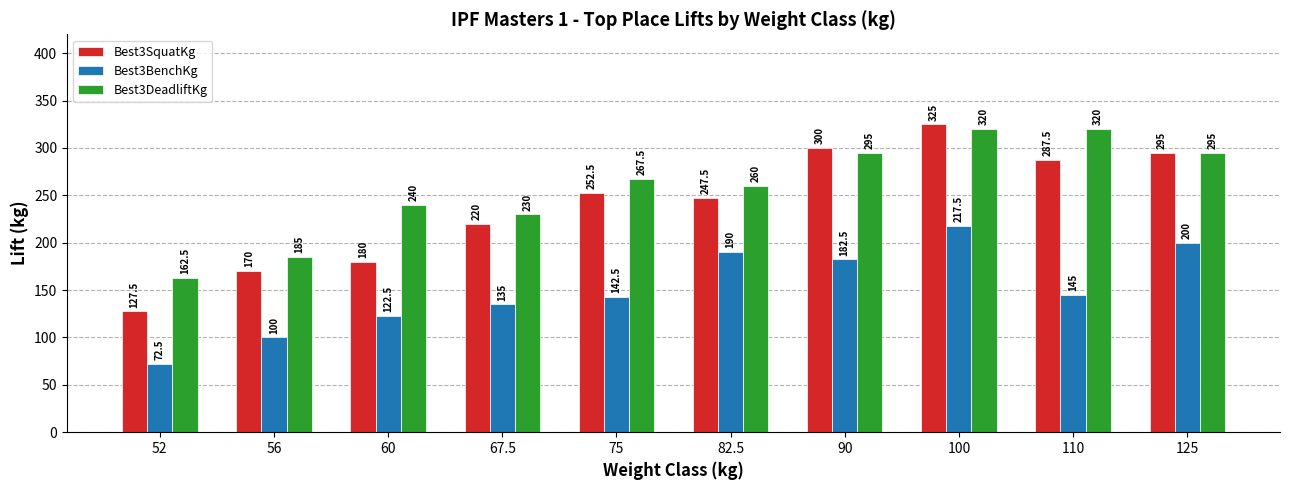

At which label is Best3SquatKg closest to 226?

67.5